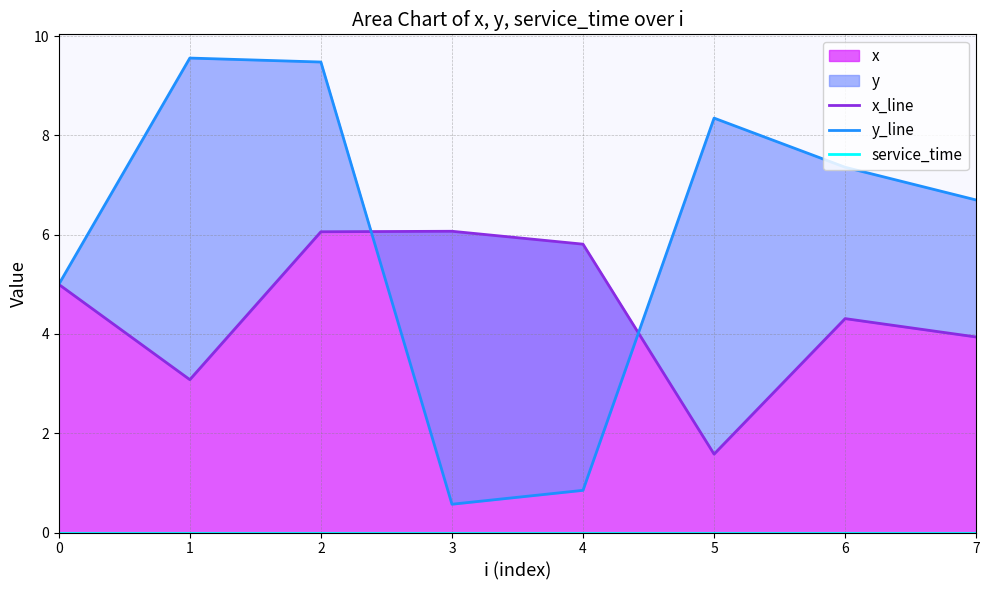

Rank the series at 4 from highest to lowest value.

x_line, y_line, service_time